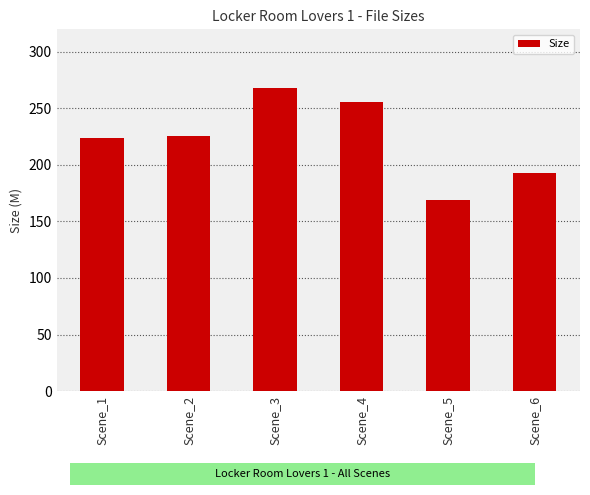

What is the value of the 6th bar from the left?

193.2